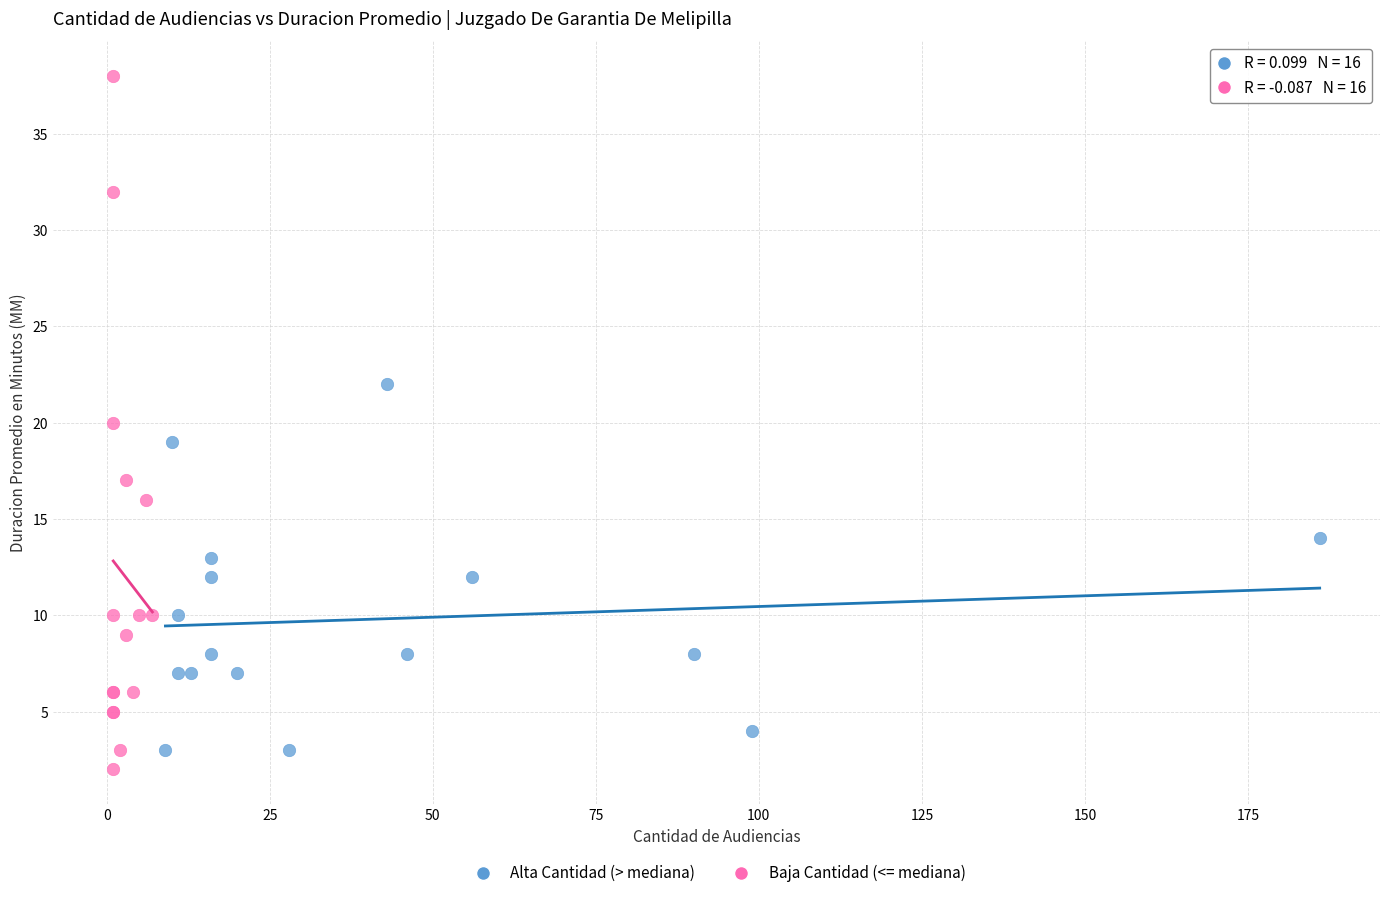

Which series contains the lowest Y value?

Baja Cantidad (<= mediana)